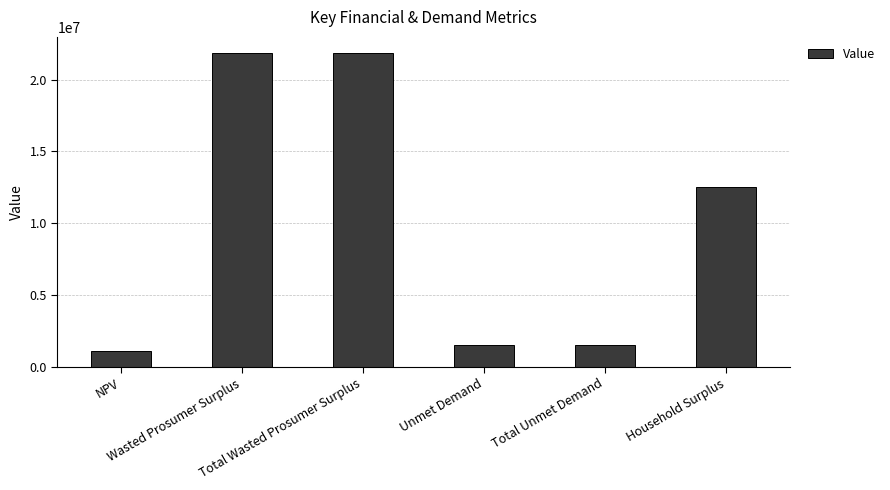

Reading right to left, transcribe all the data shown in this chart.

12538926.9	1533562.9	1533562.9	21881138.5	21881138.5	1079206.3